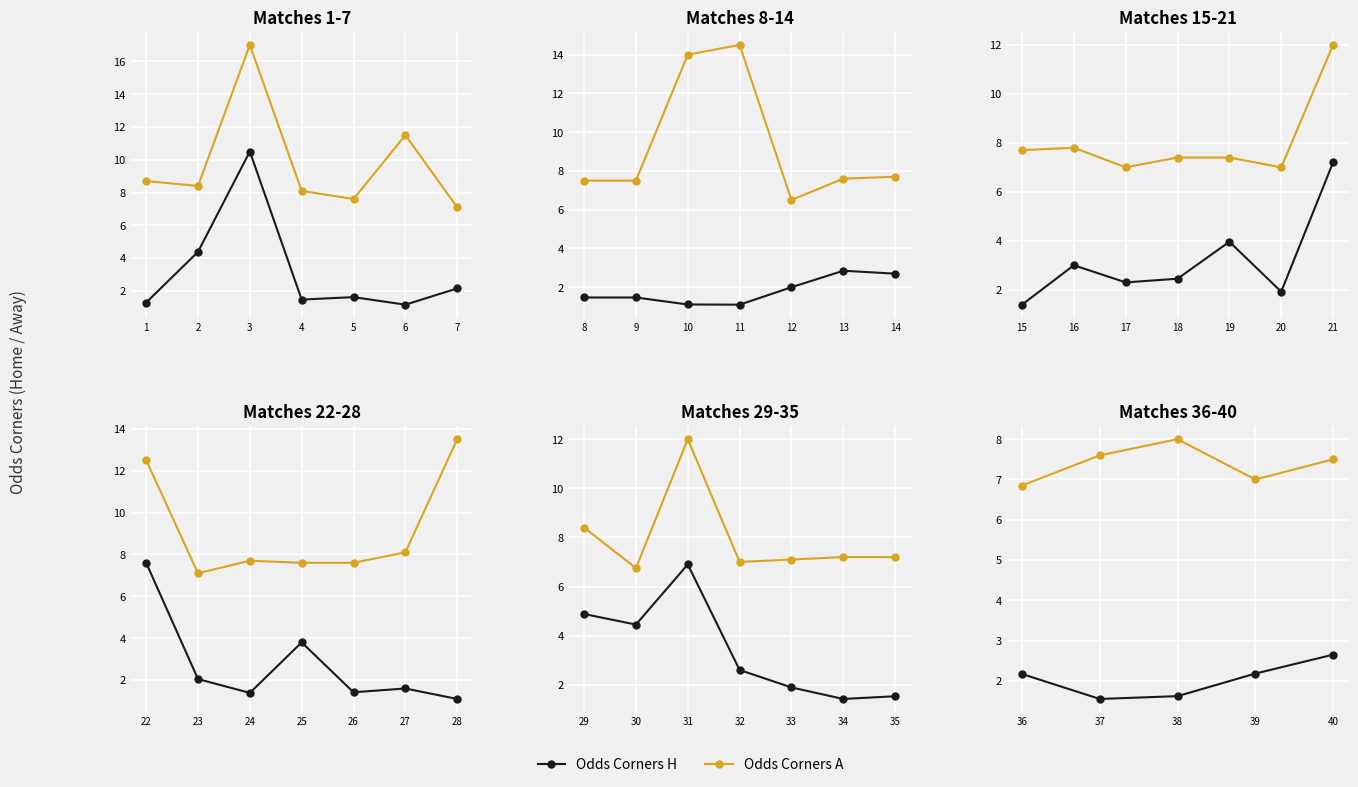

List the series in order of their peak value, highest first.

Odds Corners A, Odds Corners H